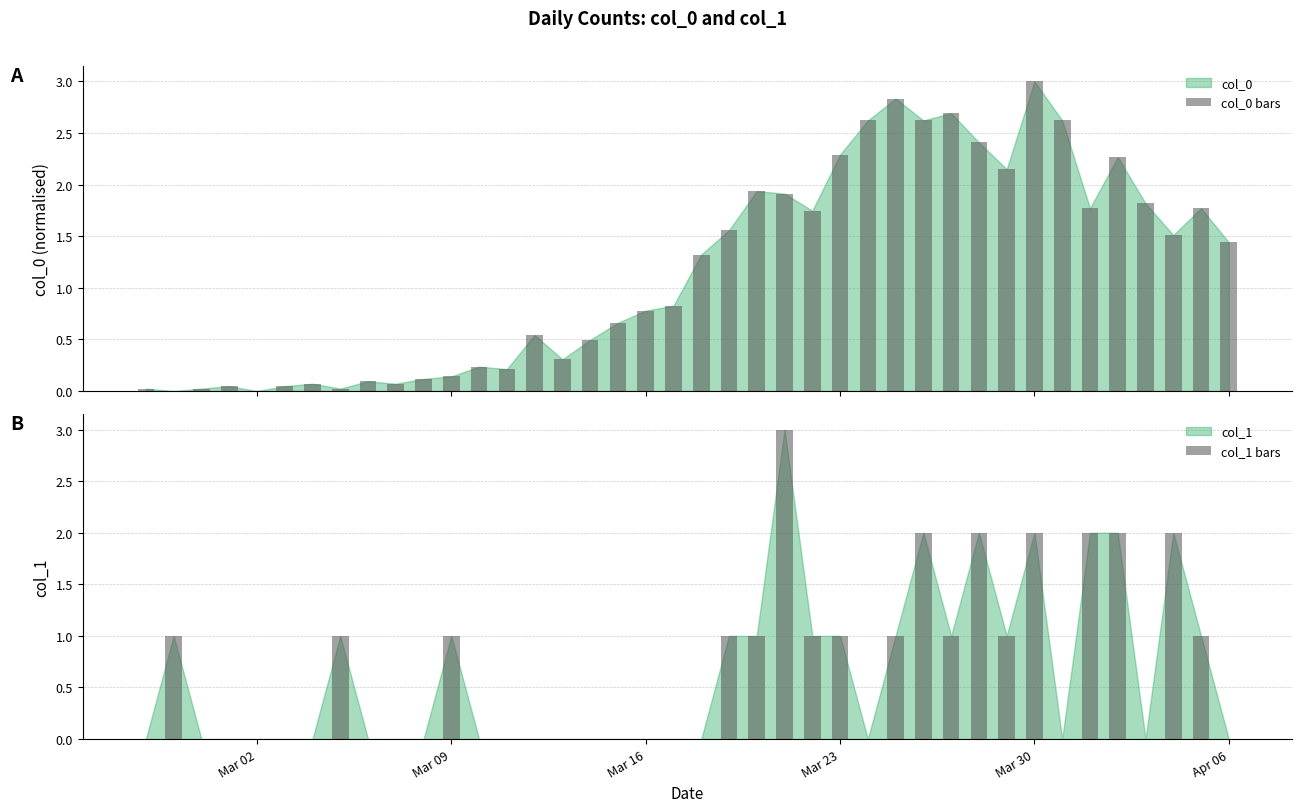

What is the sum of all col_0 bars values?

47.0